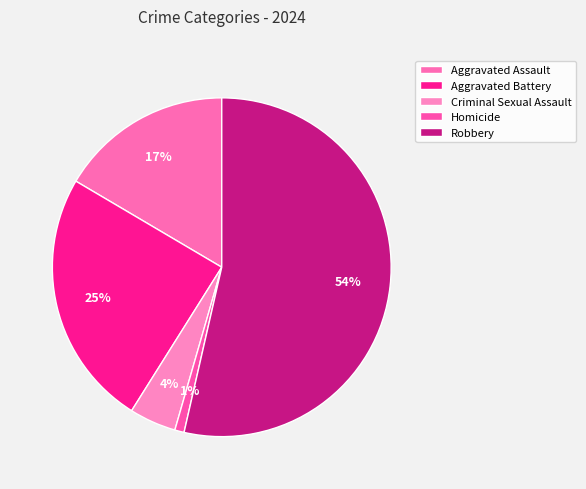

Count the number of slices in the pie.

5